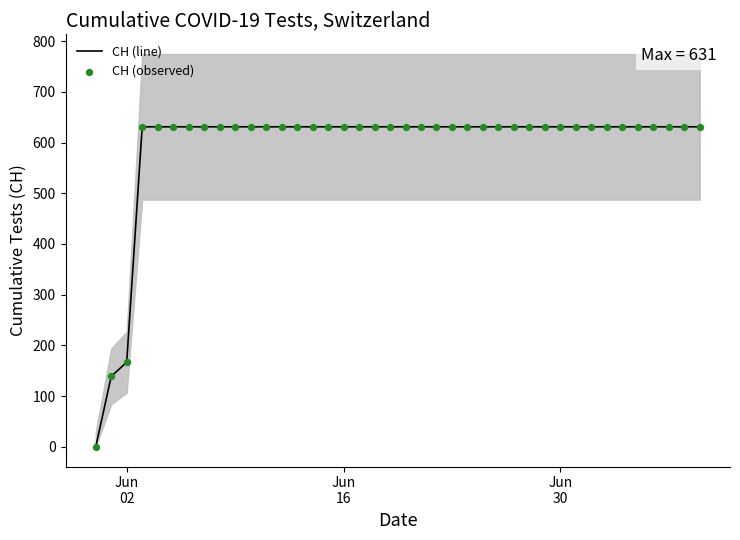

Which series has the largest total across all categories?

CH (line)